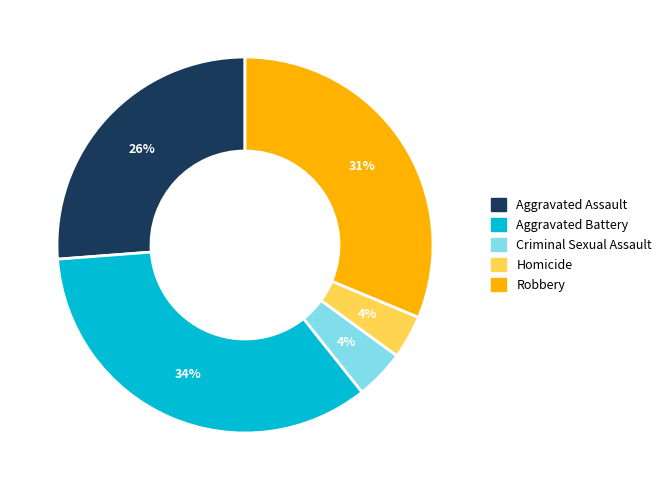

The Aggravated Assault slice represents 26% of the pie. True or false?

True